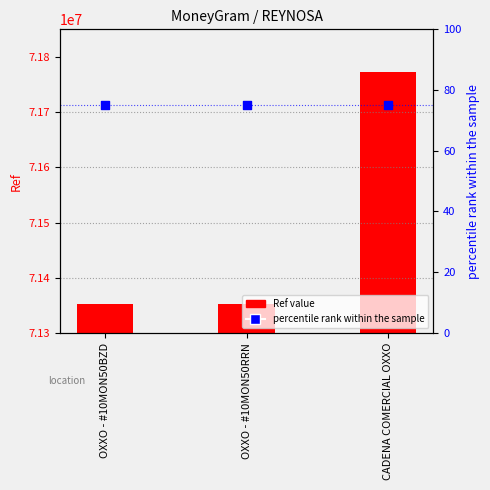

What are all the series names shown in the legend?

Ref value, percentile rank within the sample